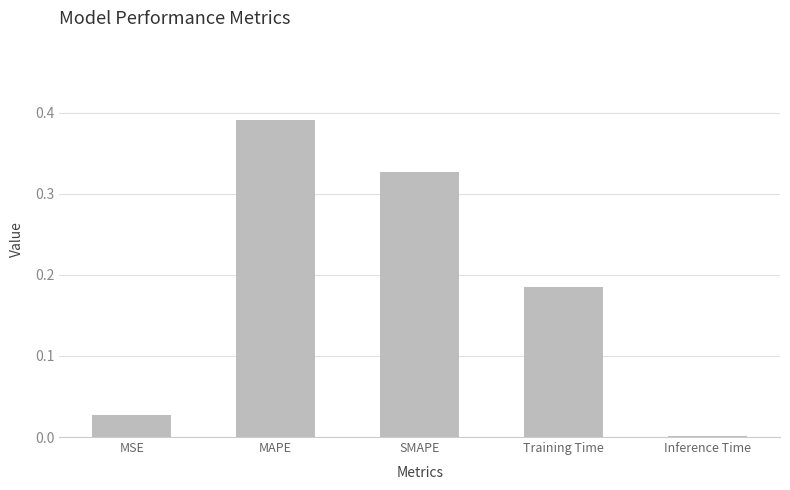

The value at MSE is 0.0. True or false?

True